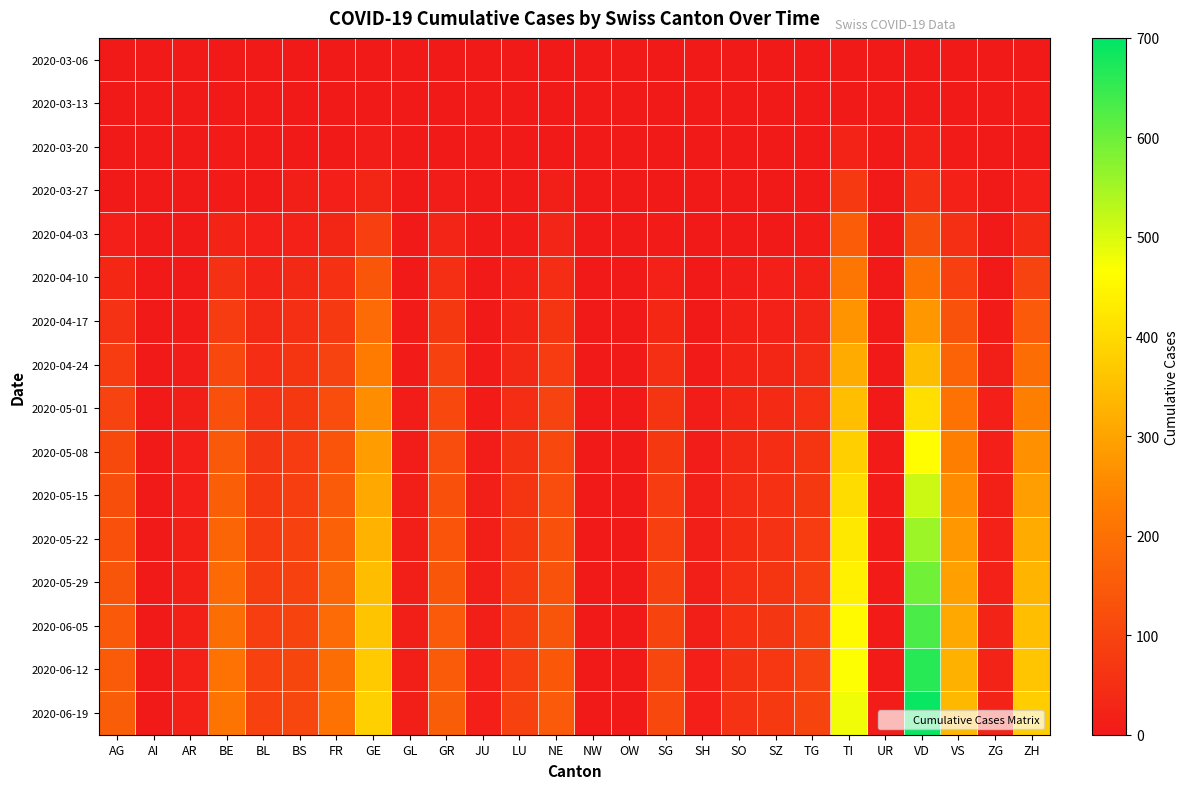

What is the spread (max minus min) of values at BL?

94